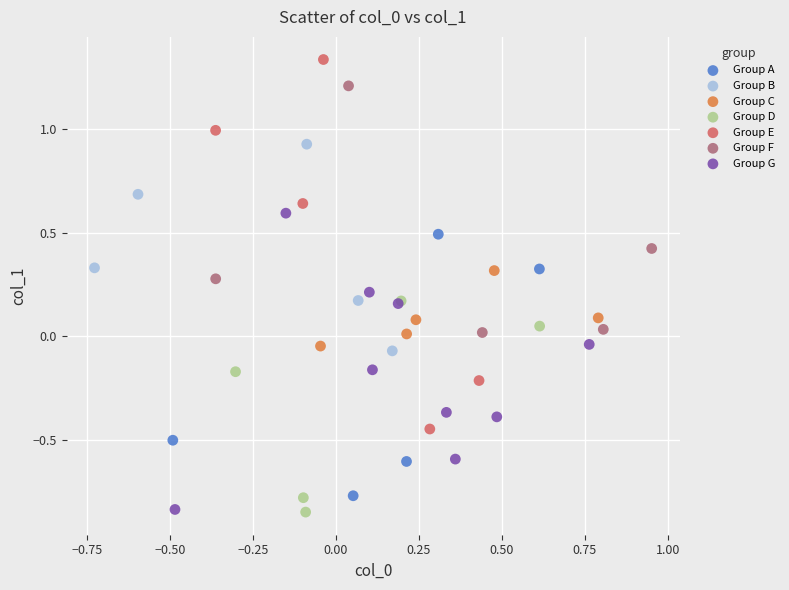

Which series has the widest spread of Y values?

Group E